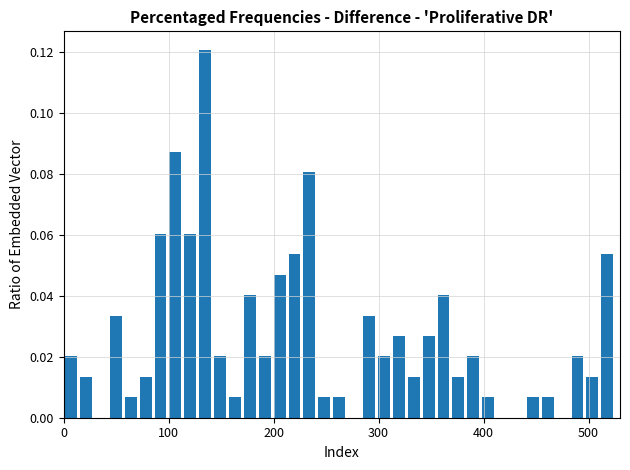

Read against the x-axis, roughly where is the centre of the tallest bar?

130